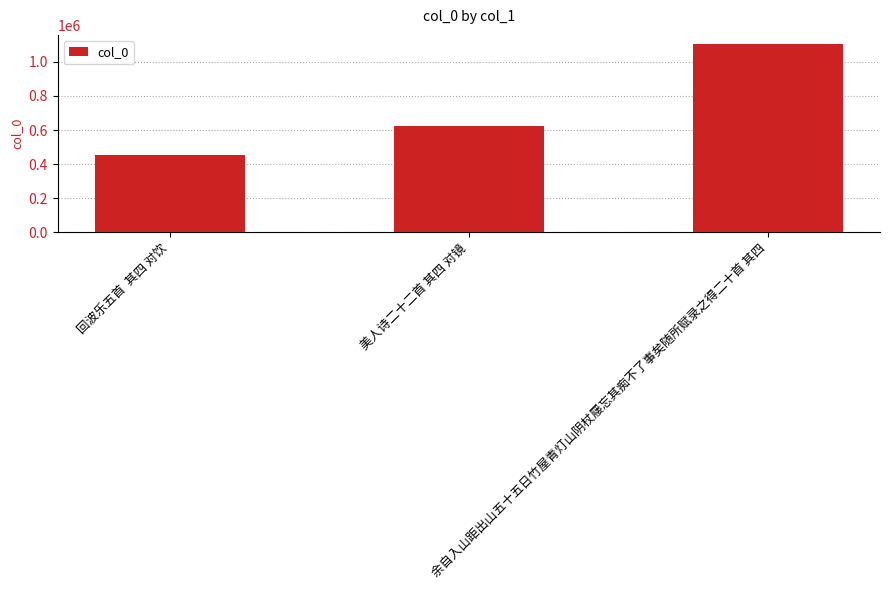

Reading left to right, list all the values displayed in this chart.

回波乐五首  其四 对饮=450665	美人诗二十二首 其四 对镜=626372	余自入山距出山五十五日竹屋青灯山阴杖屦忘其痴不了事矣随所赋录之得二十首 其四=1103743